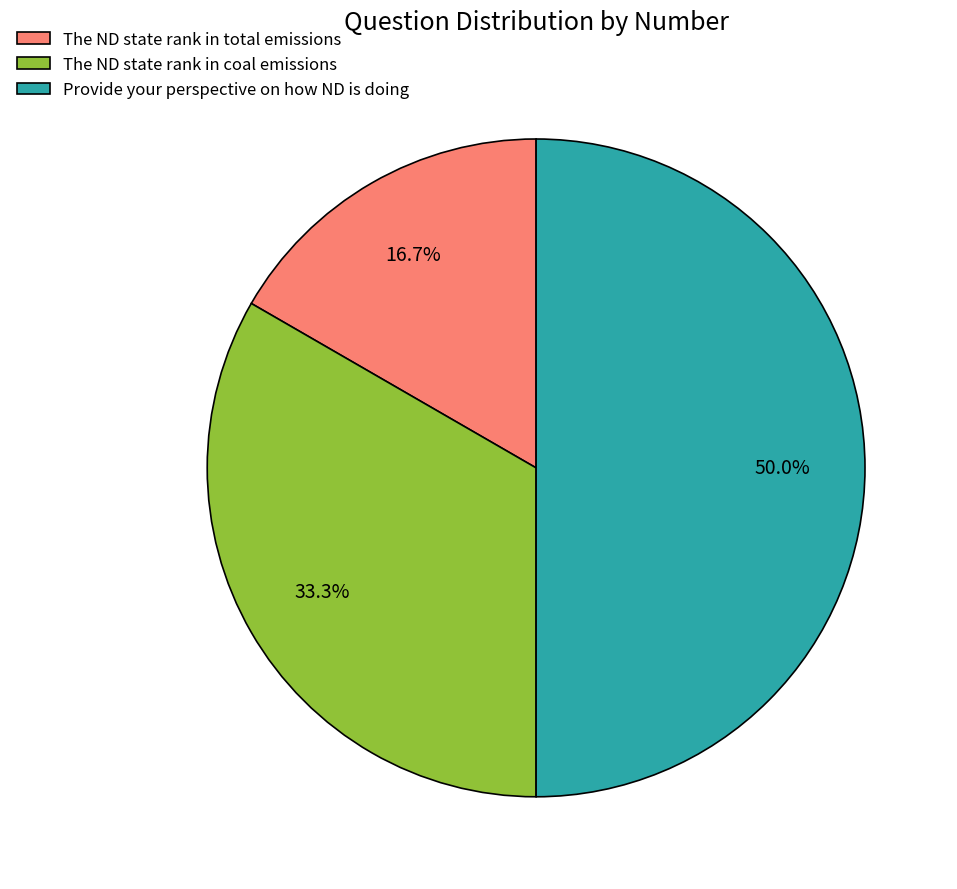

Which slice is the smallest?

The ND state rank in total emissions